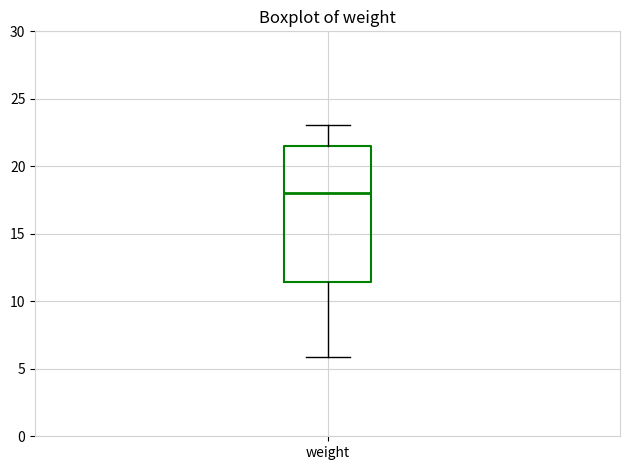

Transcribe this box plot: give where the median line is, the range the box spans, and where the two whiskers end, as read against the y-axis. The values are not printed on the chart, so give them approximately, as read against the axis.

median 18.0, box 11.5 to 21.5, whiskers 6.0 to 23.0